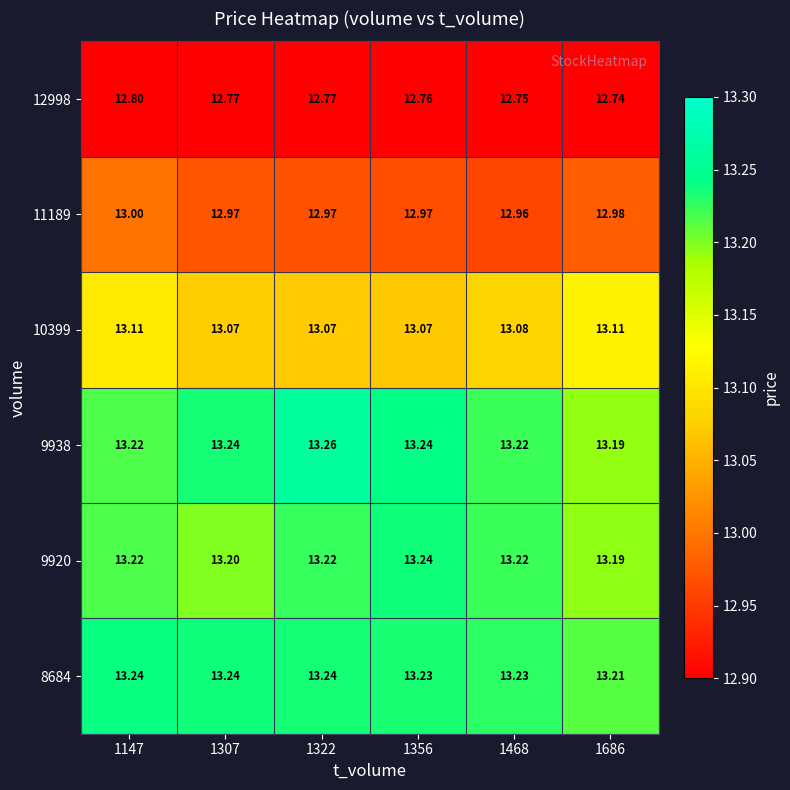

Is the value of 9938 at 1322 greater than the value of 9920 at 1307?

Yes